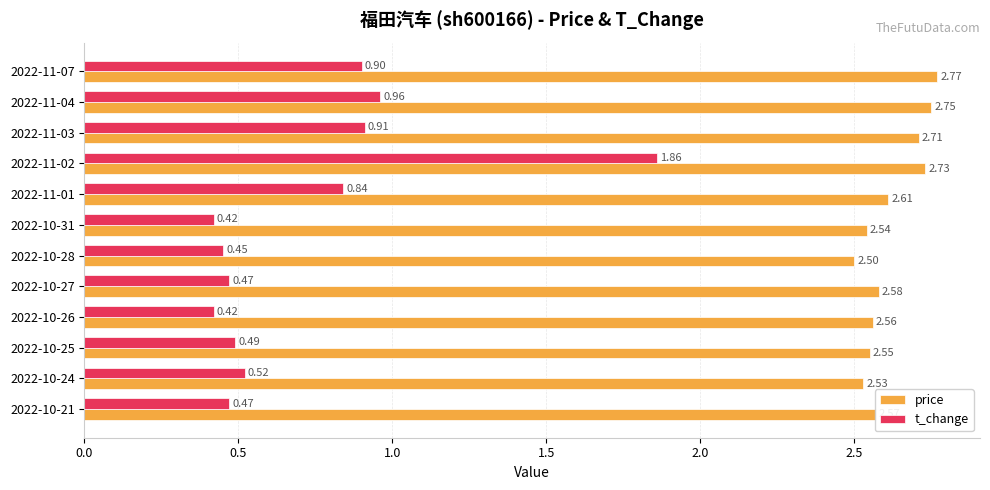

How many categories are shown in the chart?

12